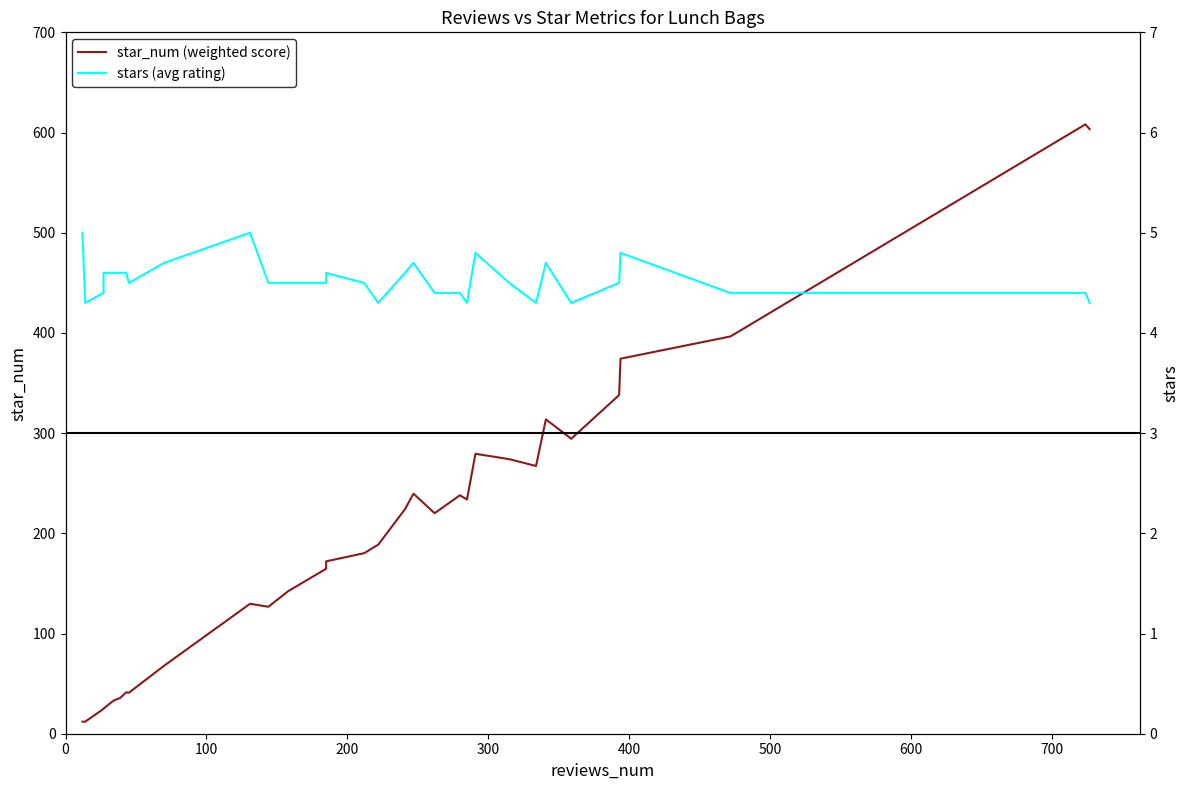

How many interior local peaks does the stars (avg rating) series have?

6